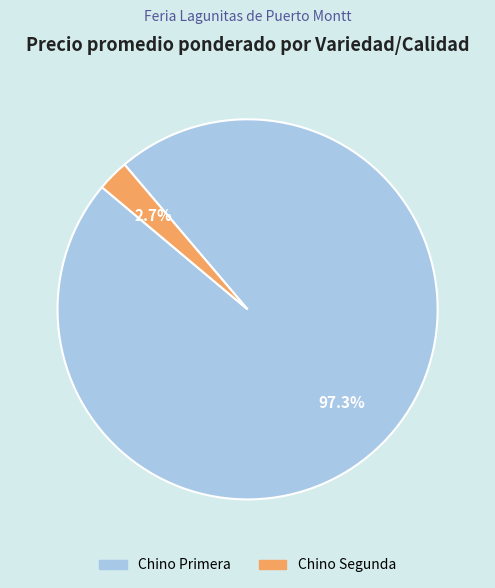

Rank the categories by value from highest to lowest.

Chino Primera, Chino Segunda